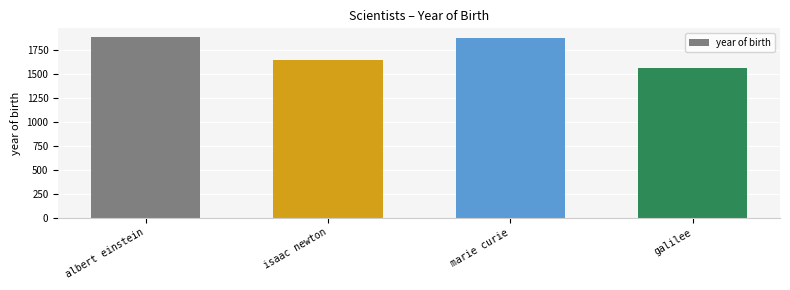

The chart shows a value of 2693 at galilee. True or false?

False